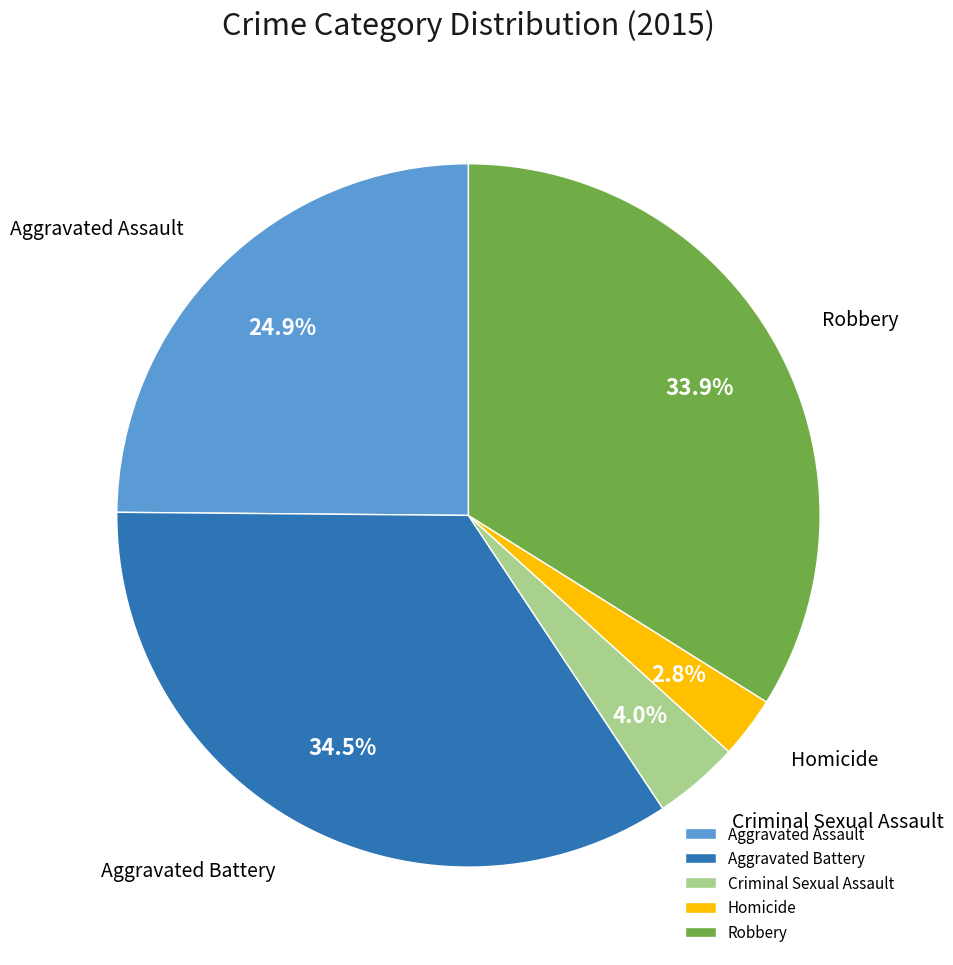

How much of the chart is everything except Homicide?

97.2%